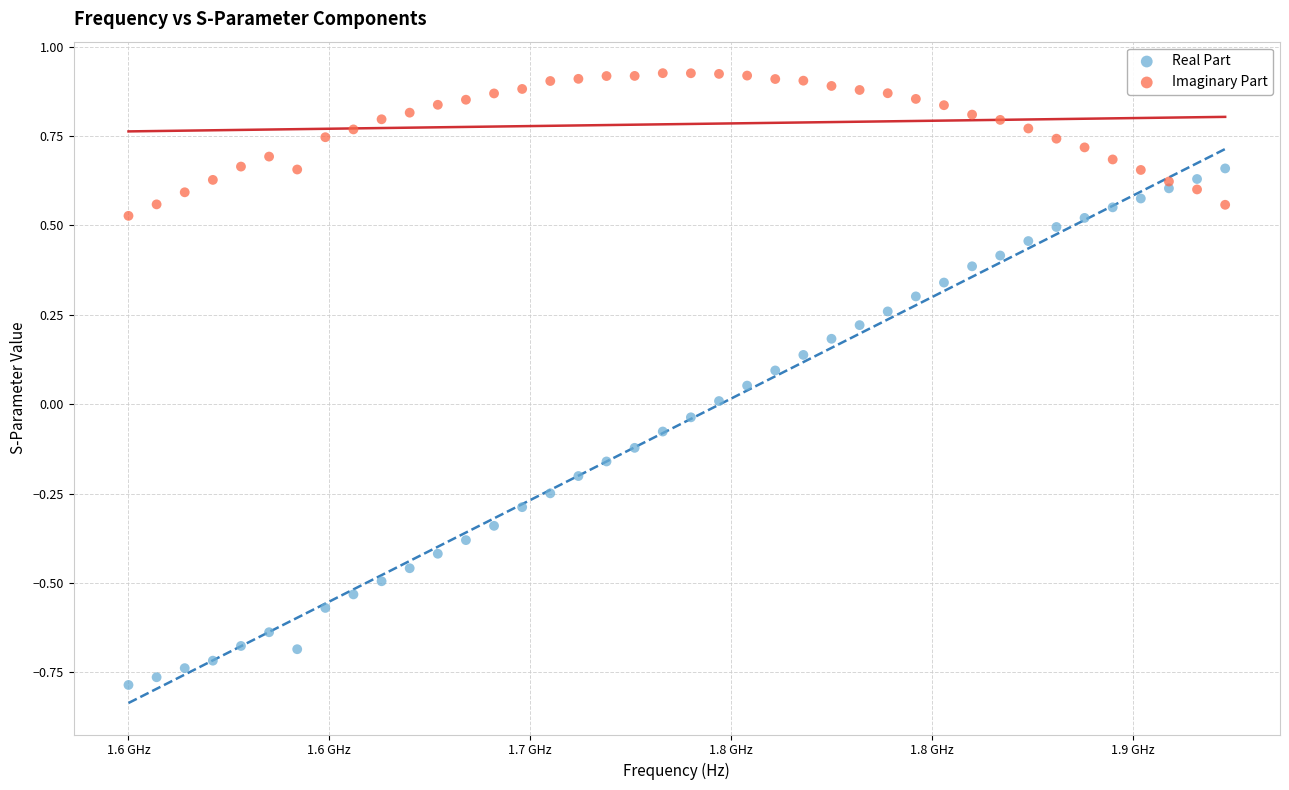

Which series reaches the minimum Y coordinate?

Real Part